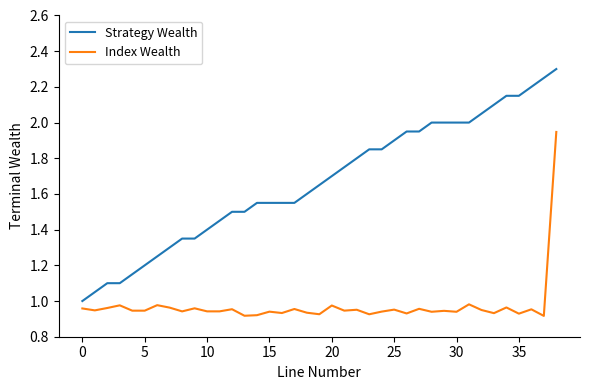

Which series has the largest total across all categories?

Strategy Wealth